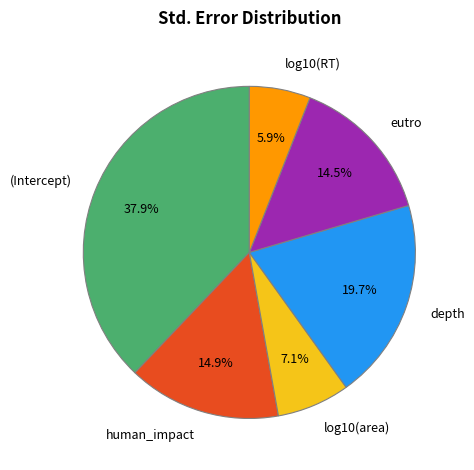

To the nearest percent, what is the difference between the log10(area) and (Intercept) slice percentages?

31%